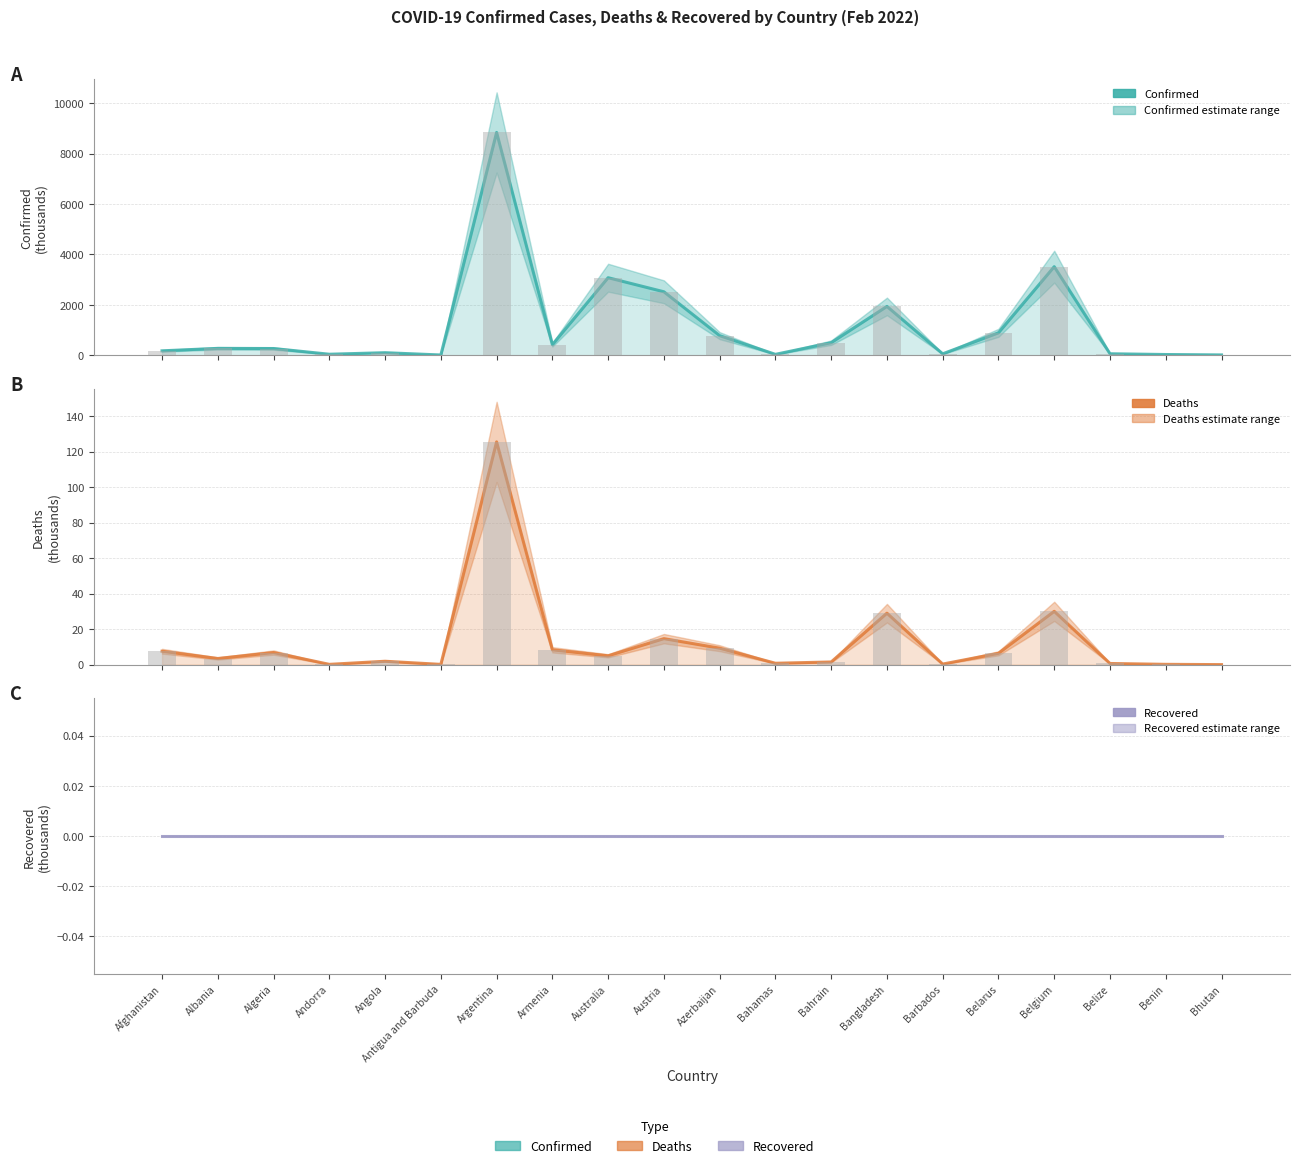

Where is Confirmed nearest to the value 4423?

Belgium